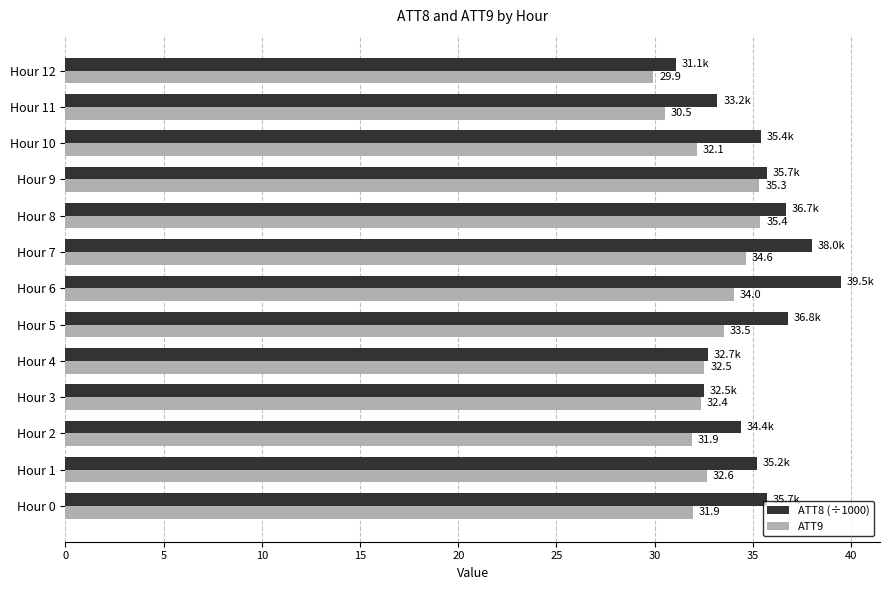

Which series has the largest total across all categories?

ATT8 (÷1000)